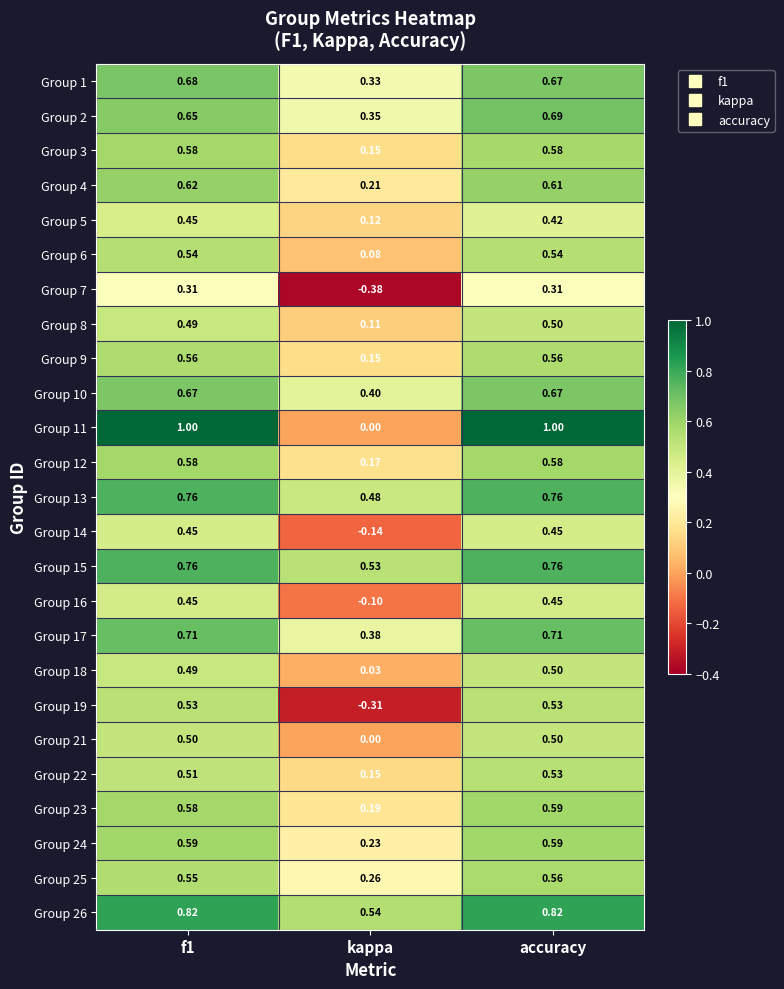

Which category has the lowest value in the Group 3 series?

kappa